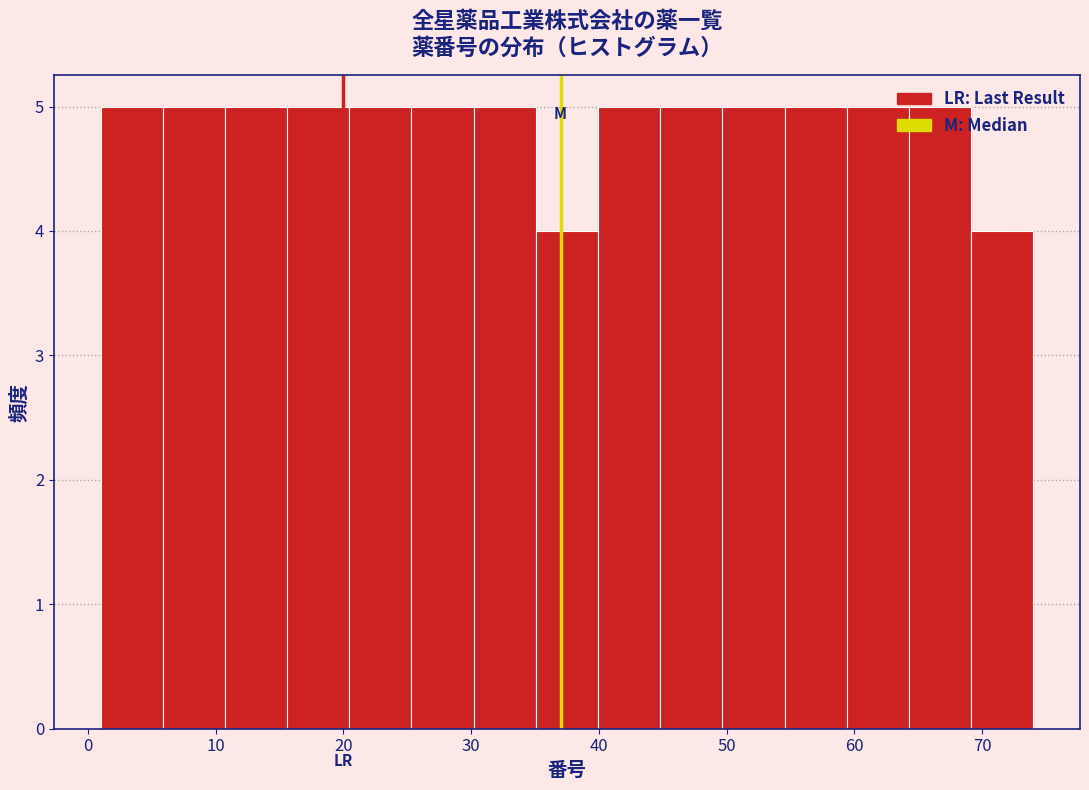

Reading left to right, transcribe this chart: for each bar, give the range it covers on the x-axis and its height. Neither the bar edges nor the heights are printed on the chart, so give them approximately, as read against the axes.

1 to 6: 5
6 to 11: 5
11 to 16: 5
16 to 20: 5
20 to 25: 5
25 to 30: 5
30 to 35: 5
35 to 40: 4
40 to 45: 5
45 to 50: 5
50 to 55: 5
55 to 59: 5
59 to 64: 5
64 to 69: 5
69 to 74: 4